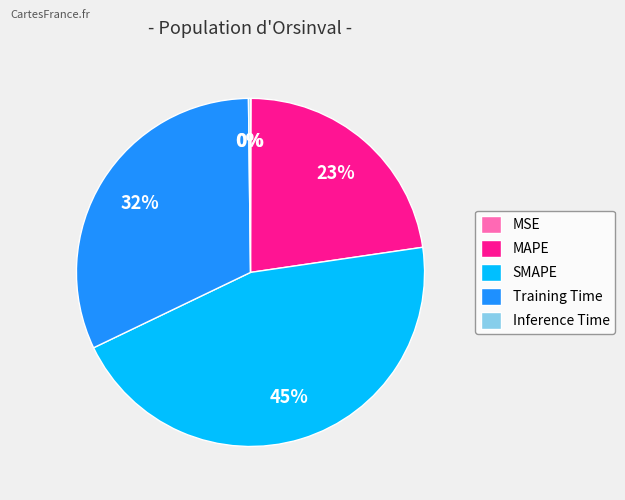

Is it true that MAPE is 23% of the pie?

True